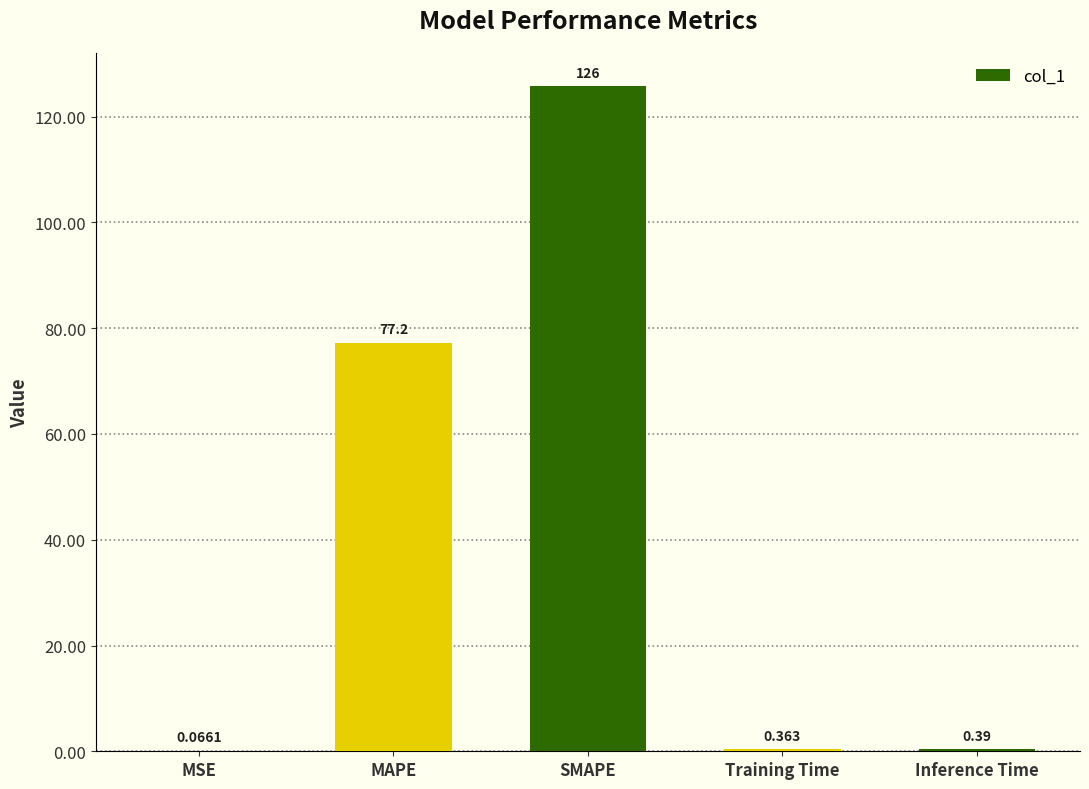

What is the sum of the values at MSE and SMAPE?

125.8